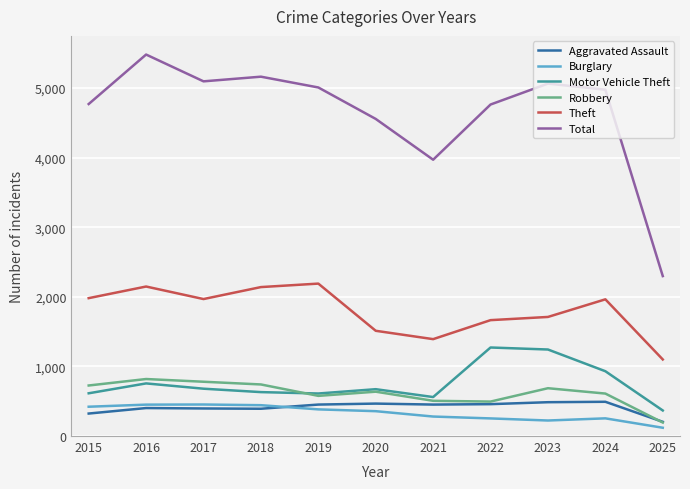

How many interior local valleys does the Theft series have?

2